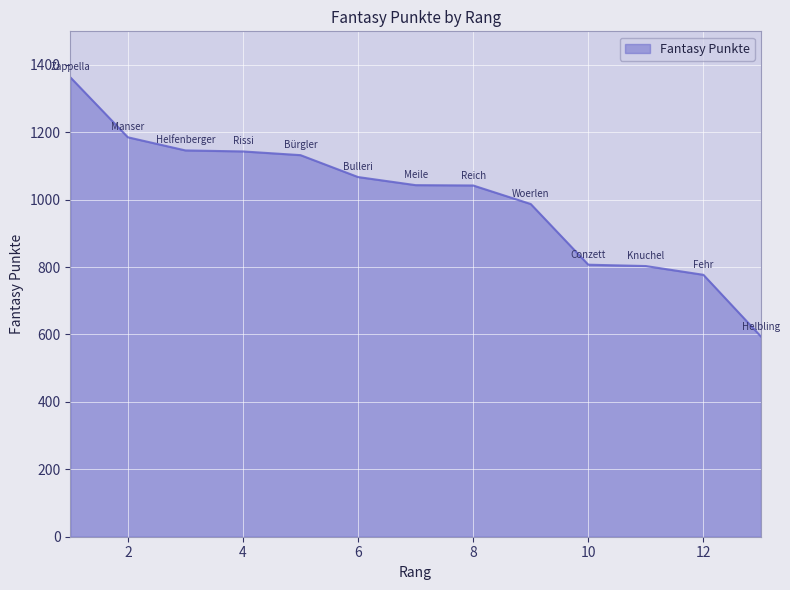

What is the difference between the maximum and minimum values?

769